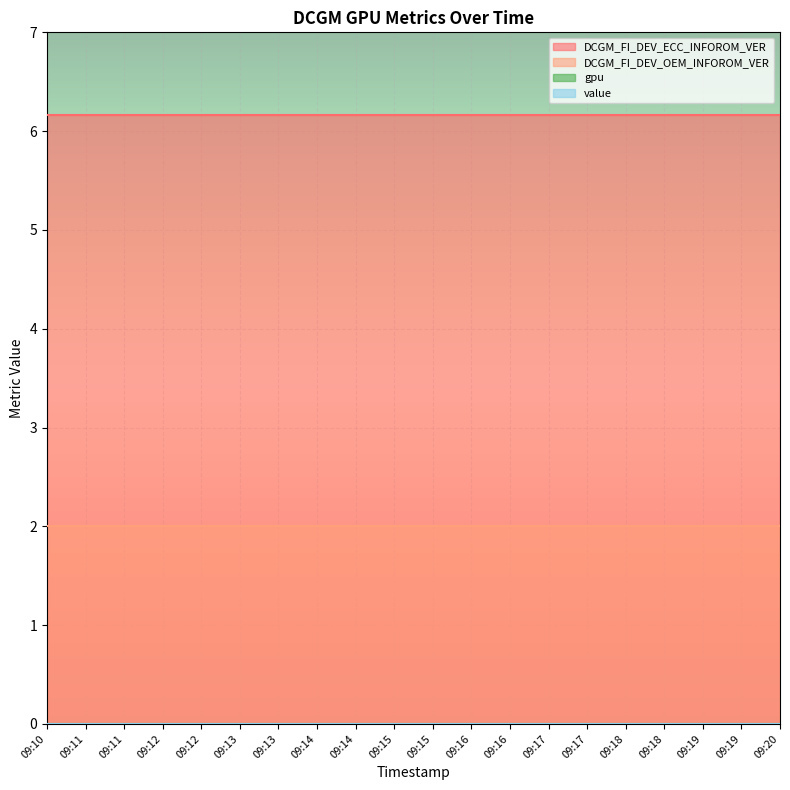

At how many categories does at least one series exceed 2?

20